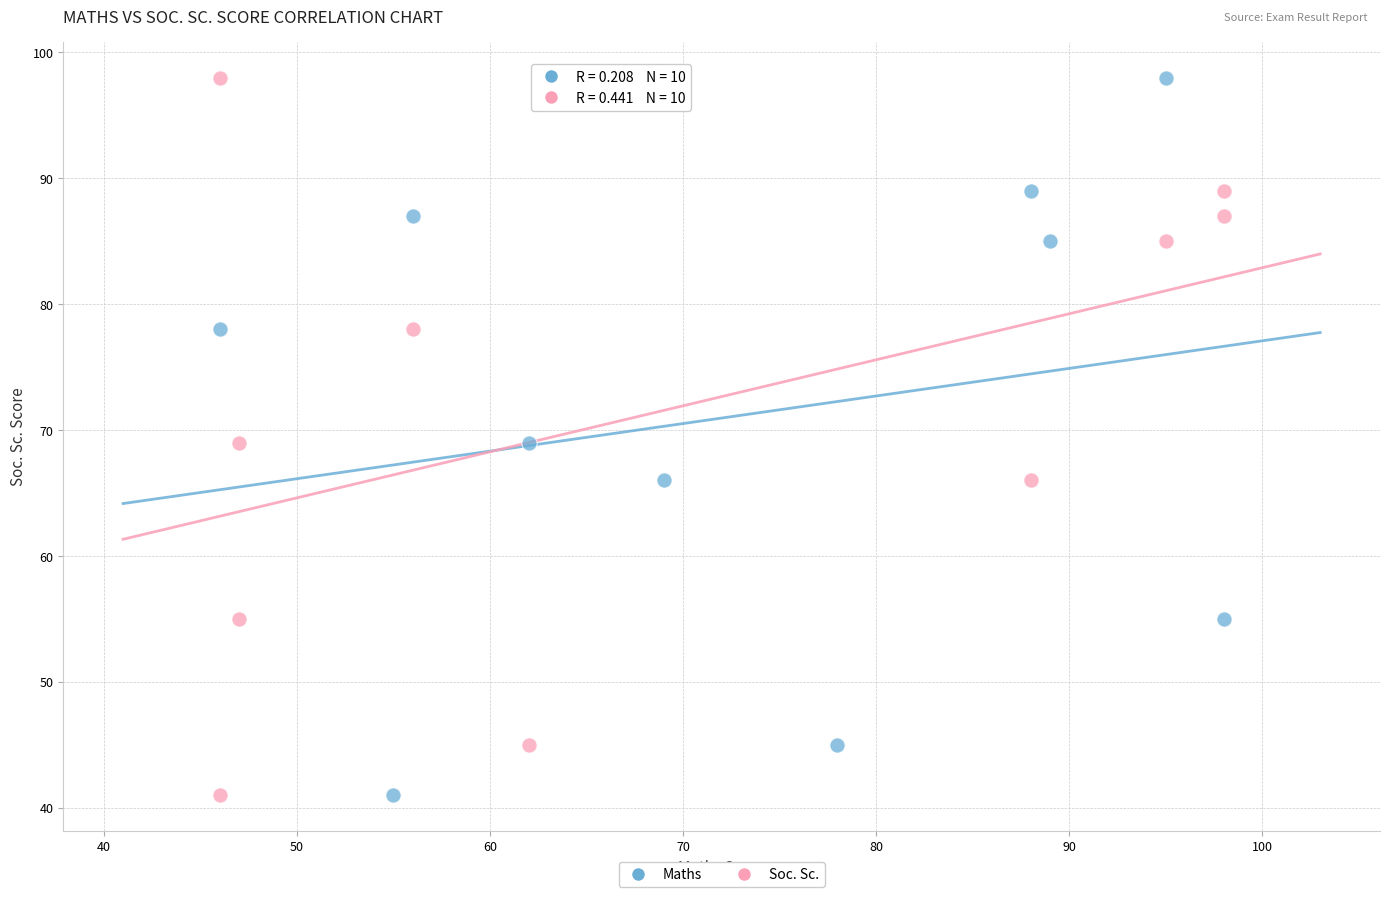

What are all the series names shown in the legend?

Maths, Soc. Sc.